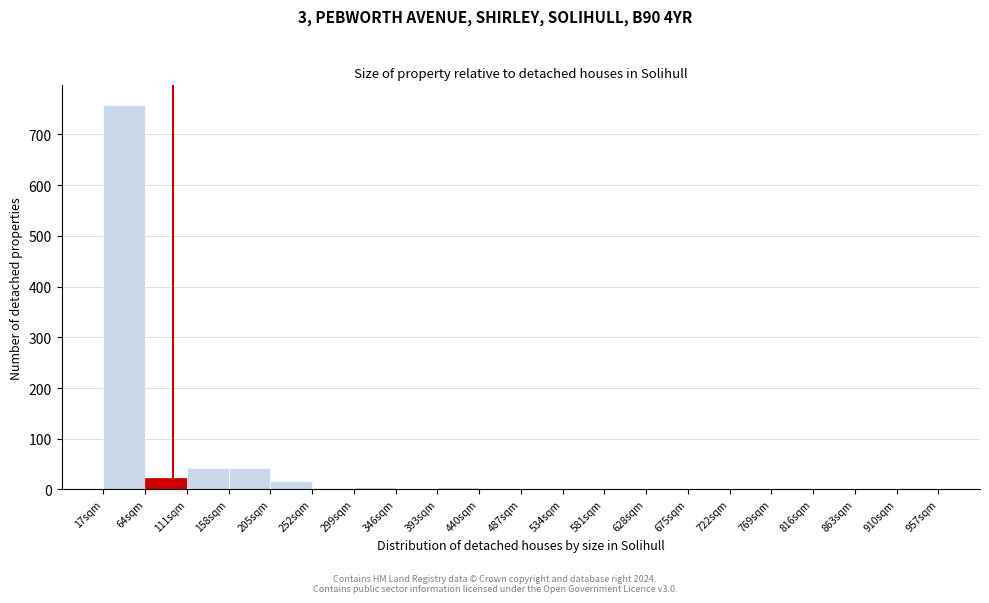

Which range on the x-axis has the tallest bar?

17 to 64